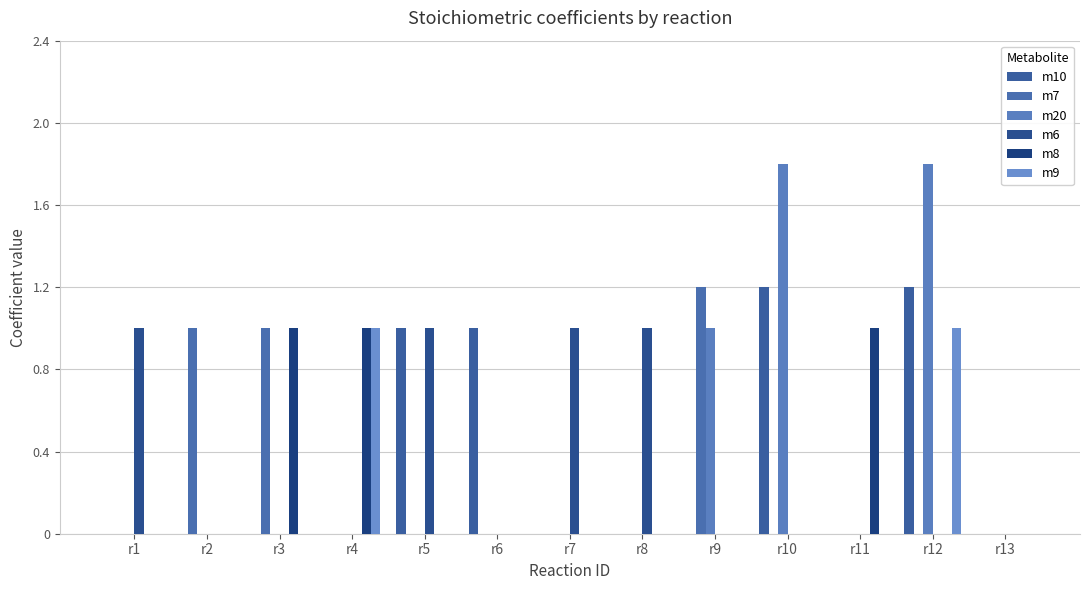

What is the spread (max minus min) of values at r7?

1.0